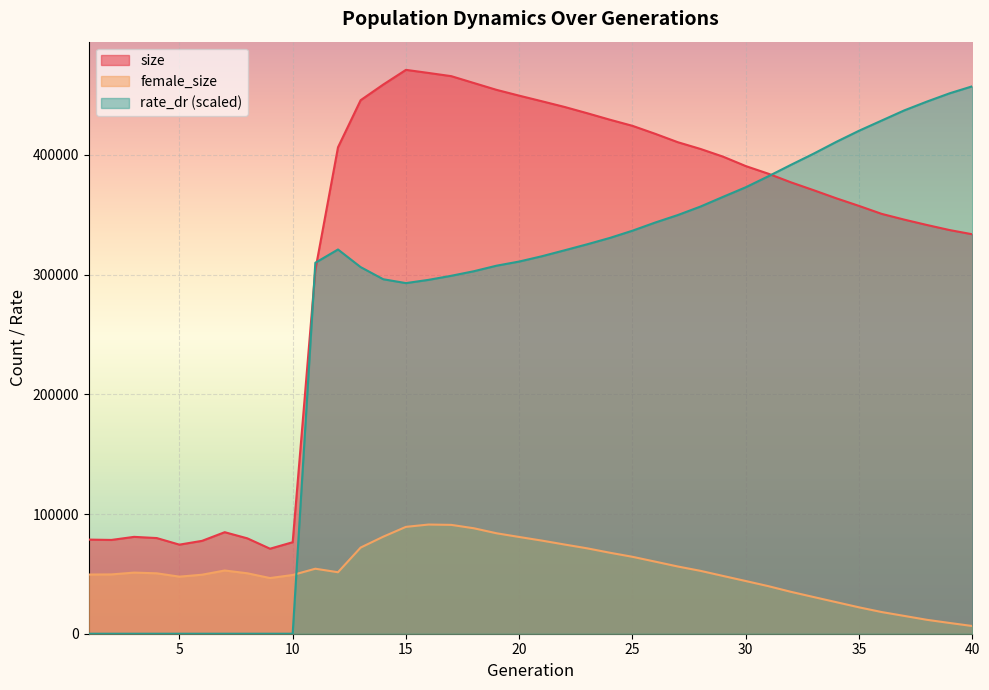

What is the value of the rate_dr point at the 18th from the left?

302882.2